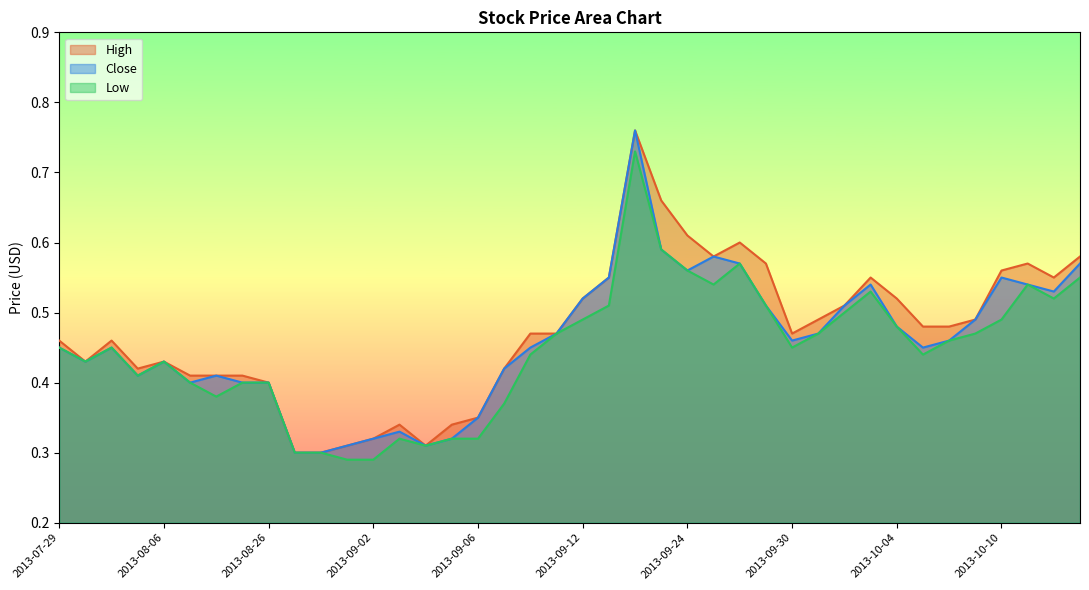

Where is Close nearest to the value 0?

2013-08-28